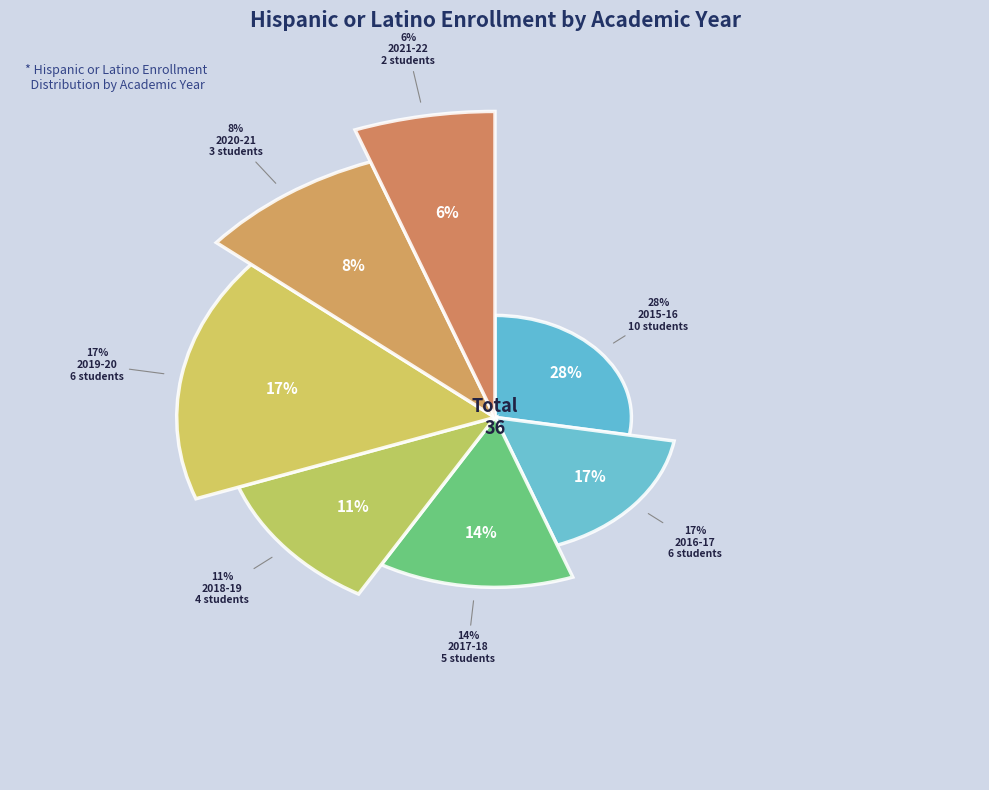

Rank the categories by value from highest to lowest.

2015-16, 2016-17, 2019-20, 2017-18, 2018-19, 2020-21, 2021-22